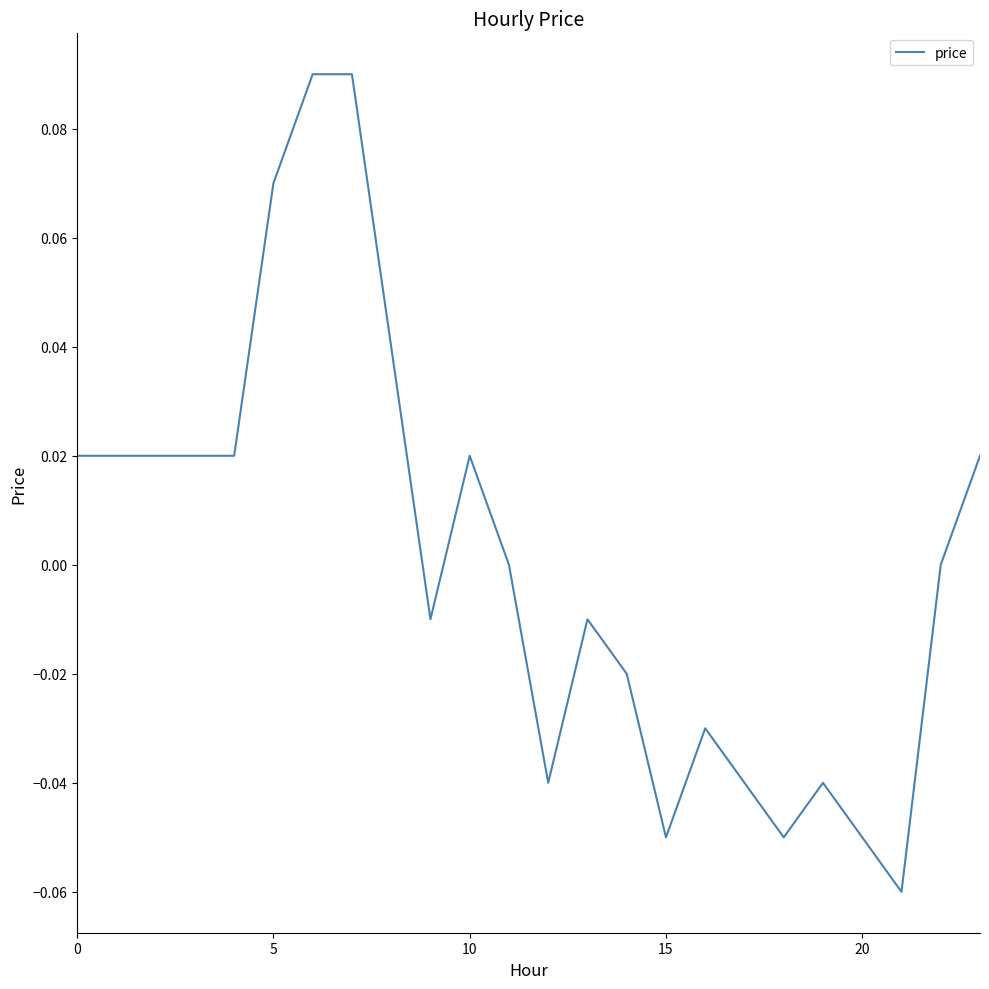

What is the smallest value displayed?

-0.1